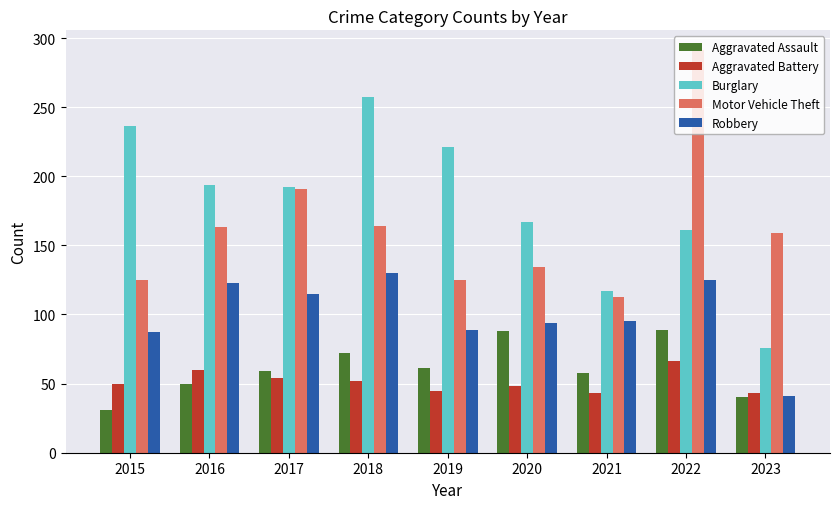

How many categories are shown in the chart?

9